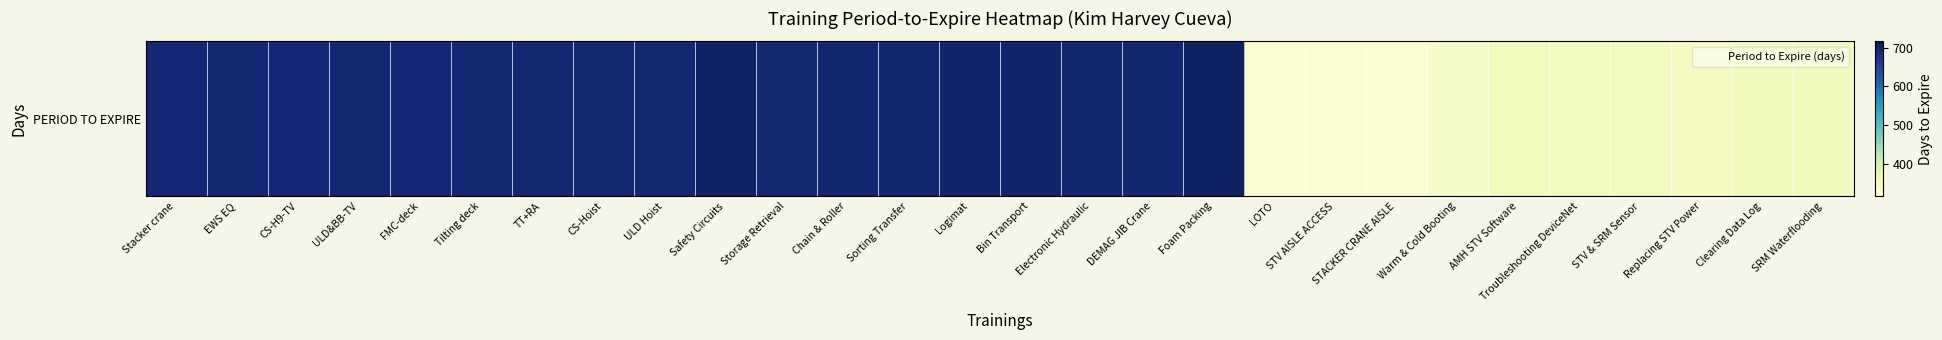

What is the difference between the maximum and minimum values?

378